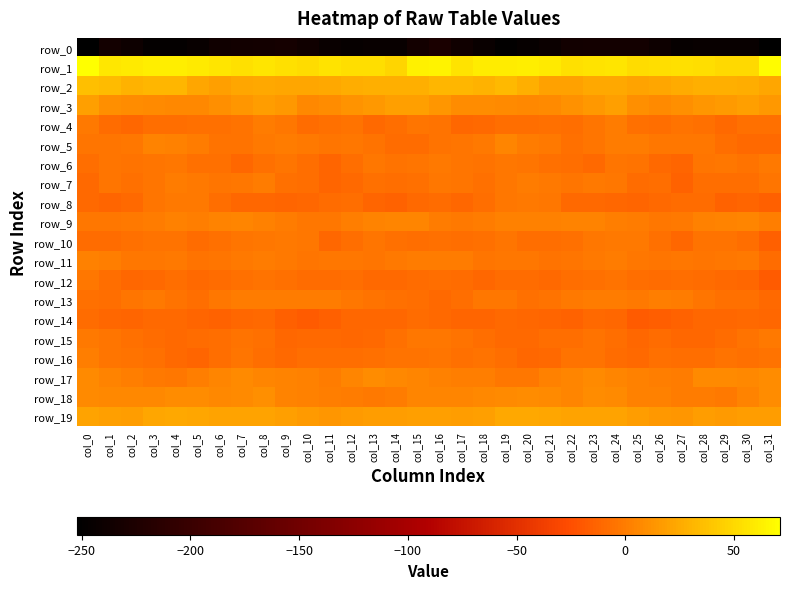

Is it true that row_2 equals 43.5 at col_2?

False